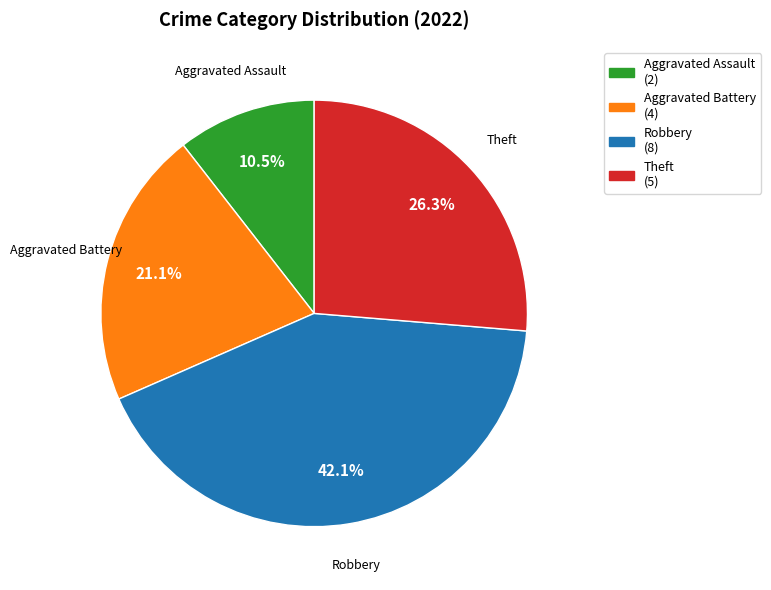

Between Aggravated Battery and Robbery, which is larger?

Robbery